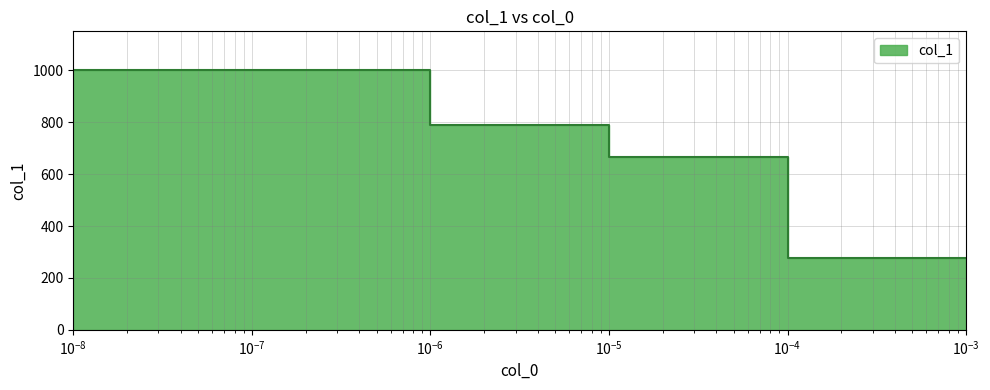

What is the difference between the values at 1e-08 and 1e-05?

336